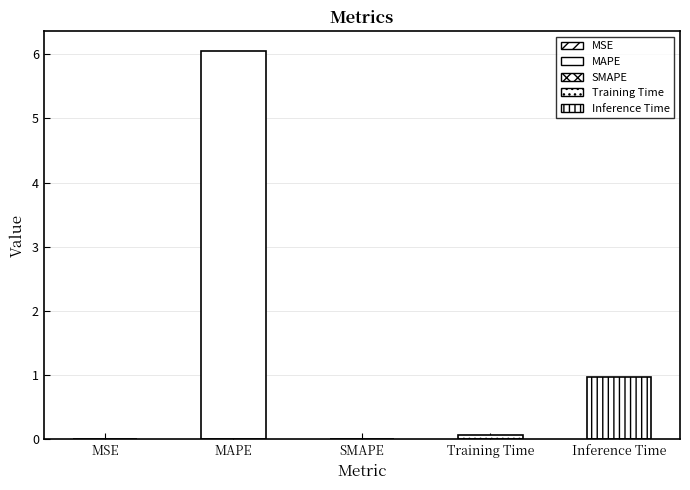

Is it true that the value at SMAPE is 2.7?

False